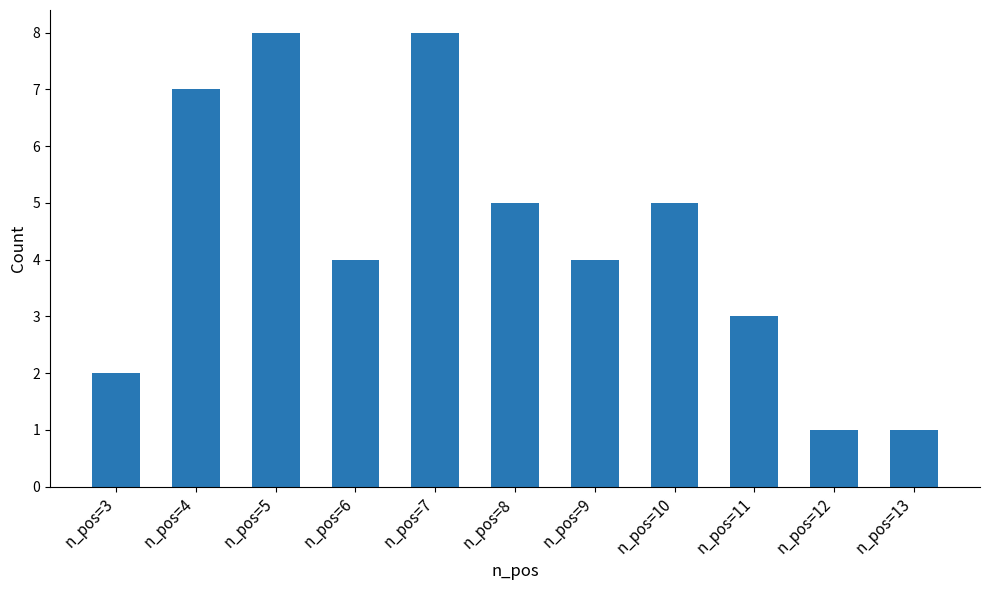

What is the smallest value displayed?

1